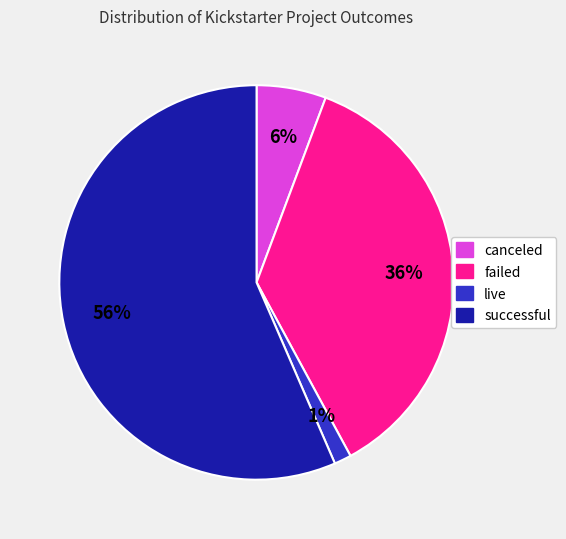

Is there a majority slice in this chart?

Yes